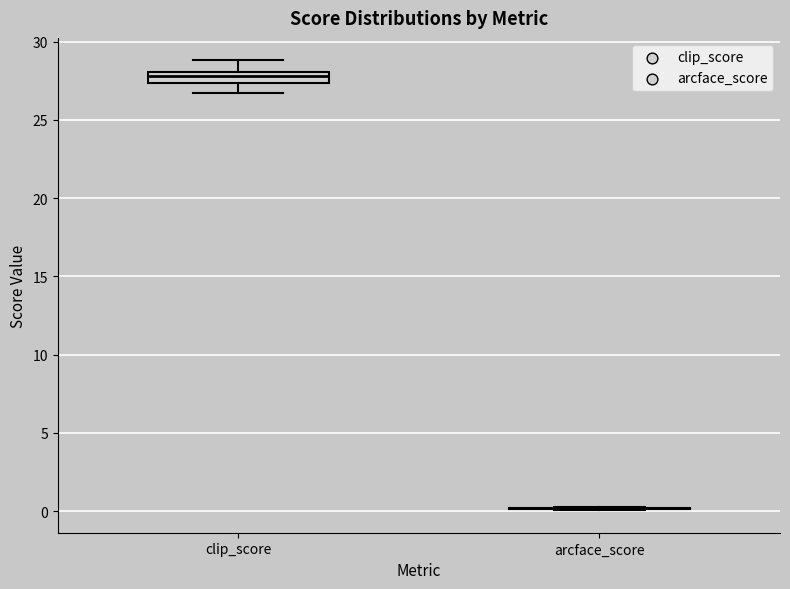

Where does the upper whisker of the box for clip_score end on the y-axis? The values are not printed on the chart, so give them approximately, as read against the axis.

29.0